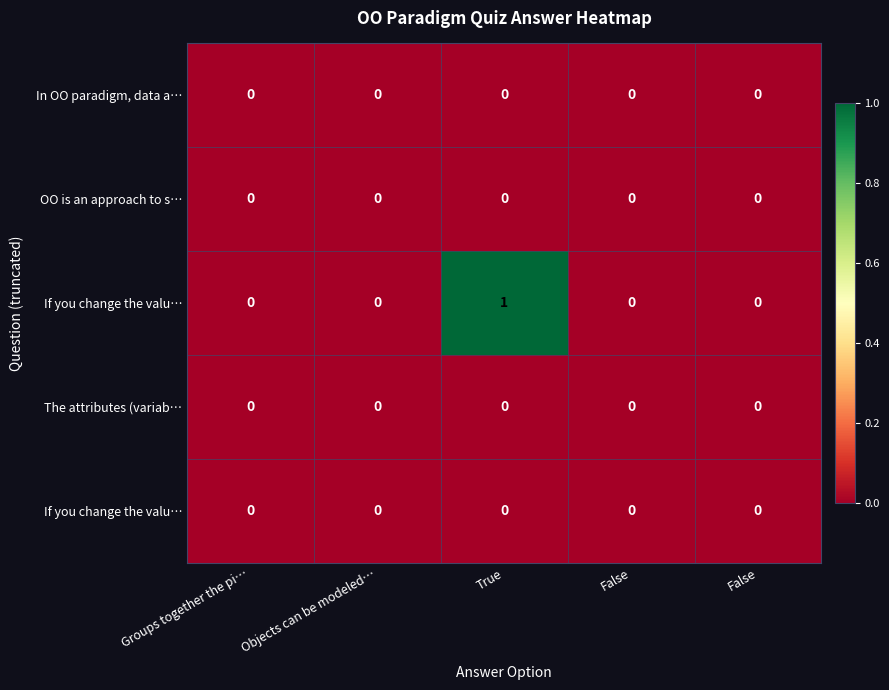

At how many categories does at least one series exceed 0?

1